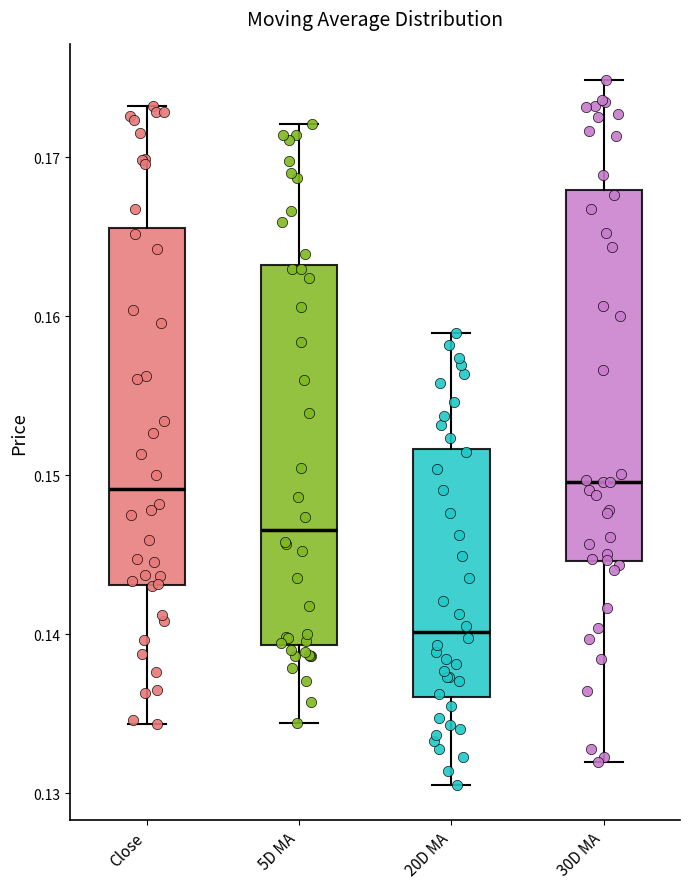

Which box's median line is the lowest?

20D MA